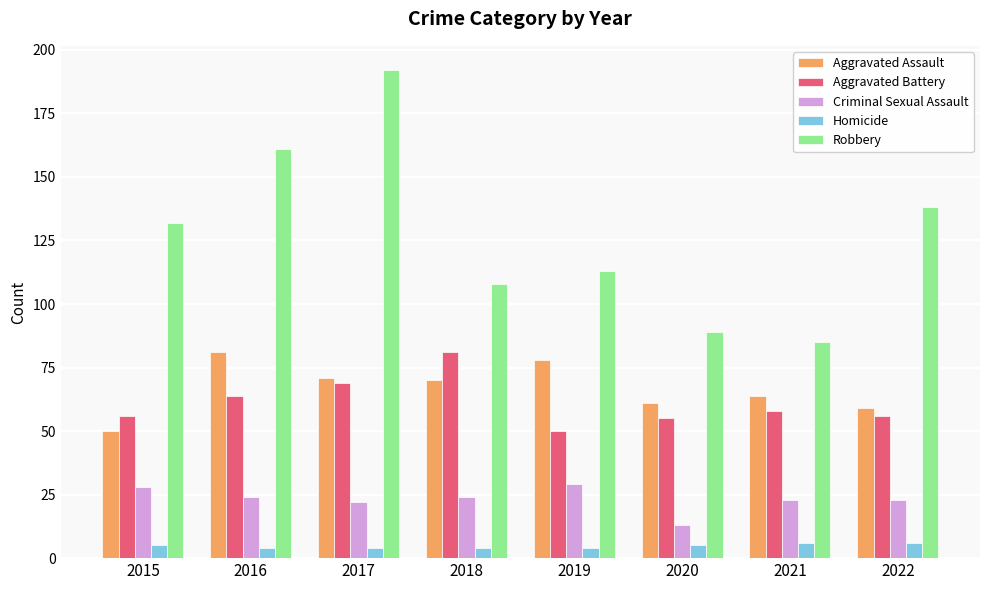

Where is Aggravated Battery nearest to the value 65?

2016